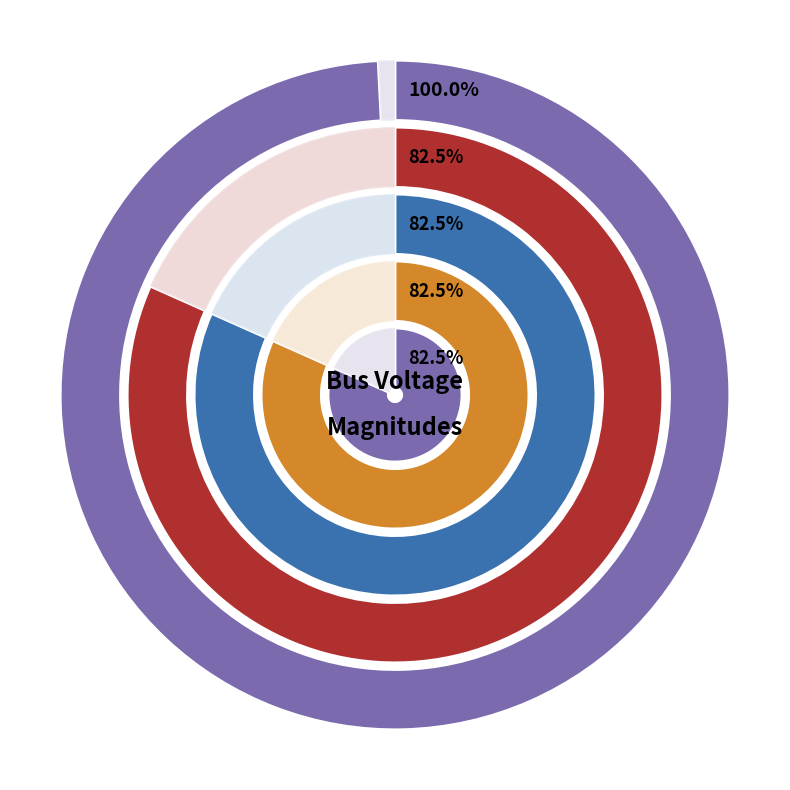

Rank the categories by value from lowest to highest.

Bus_1, Bus_2, Bus_3, Bus_4, Bus_0